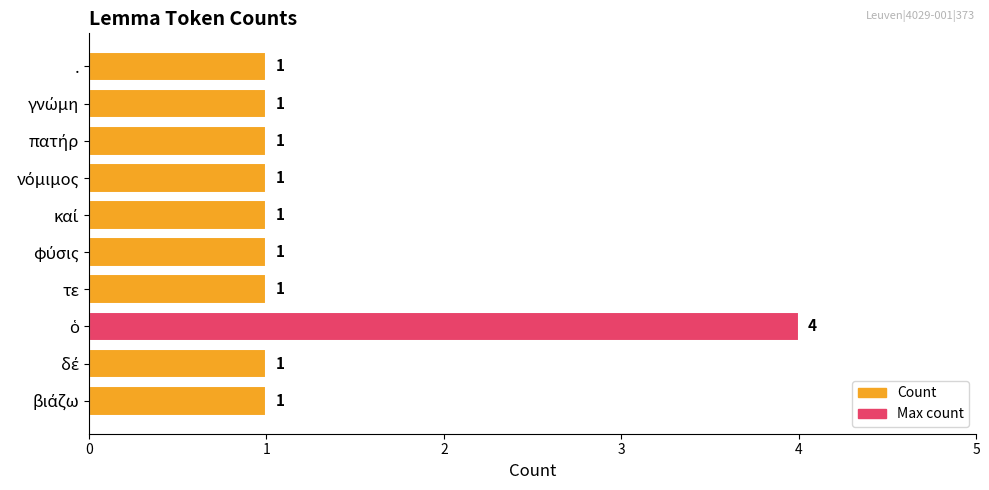

What is the difference between the maximum and second lowest values?

3